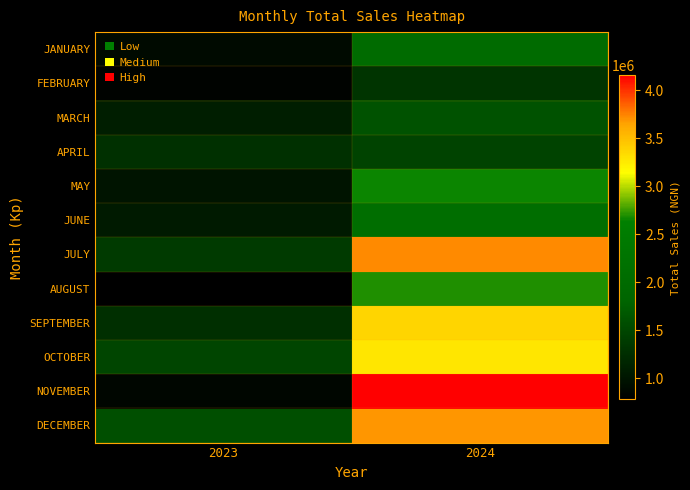

Rank the series by their maximum value, from highest to lowest.

NOVEMBER, JULY, DECEMBER, SEPTEMBER, OCTOBER, AUGUST, MAY, JUNE, JANUARY, MARCH, APRIL, FEBRUARY